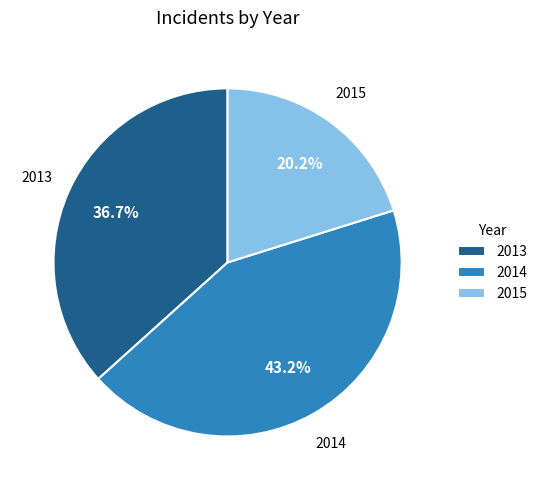

Is there any slice that represents more than half of the pie?

No